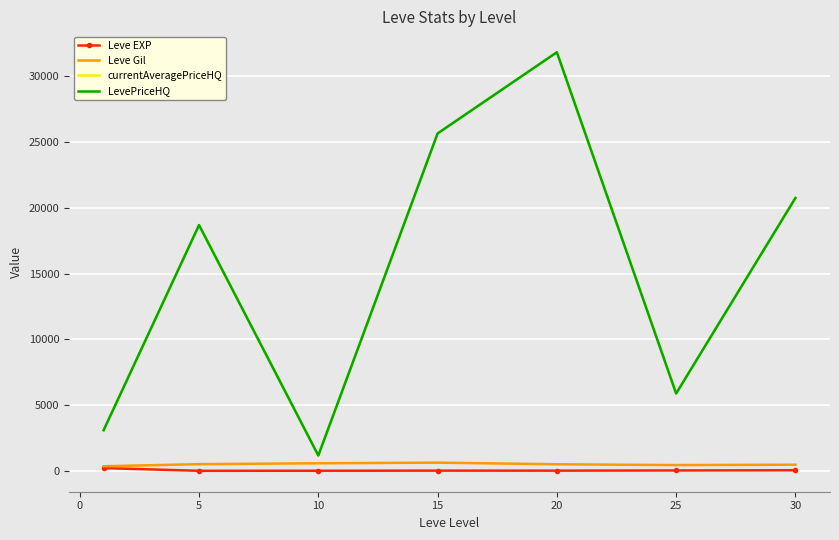

Which series has the largest total across all categories?

currentAveragePriceHQ